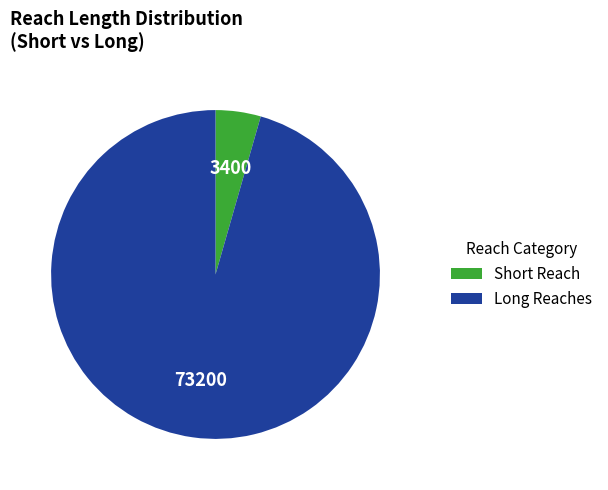

Is there a majority slice in this chart?

Yes